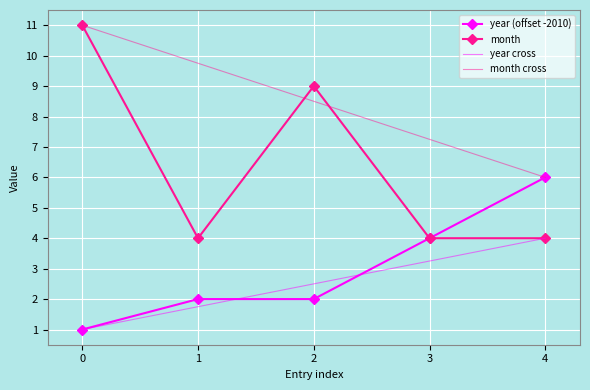

What is the value of the year (offset -2010) point at the 3rd from the left?

2